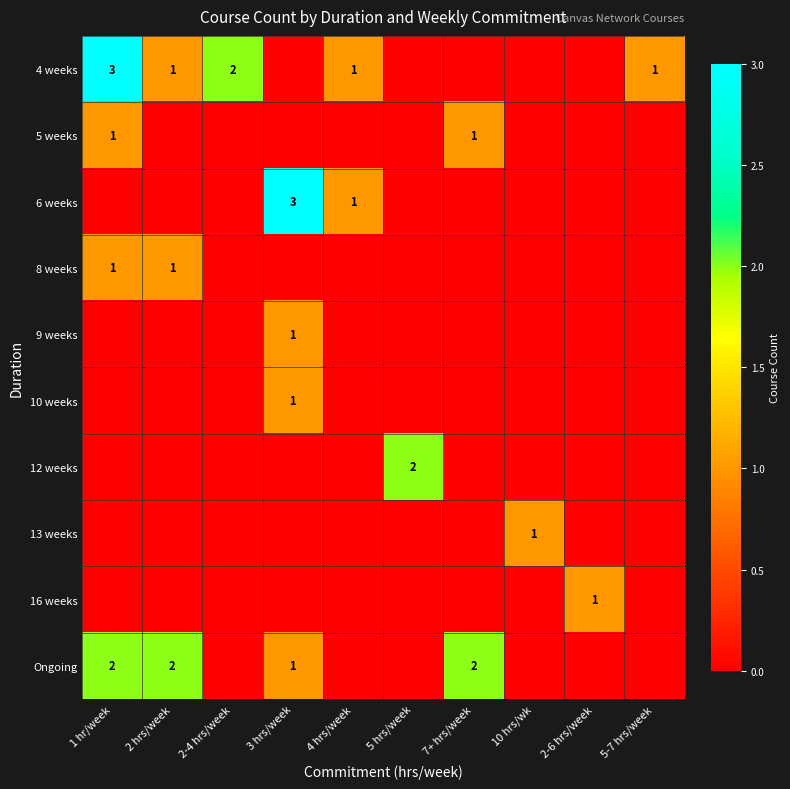

Is it true that 13 weeks equals 1 at 10 hrs/wk?

True